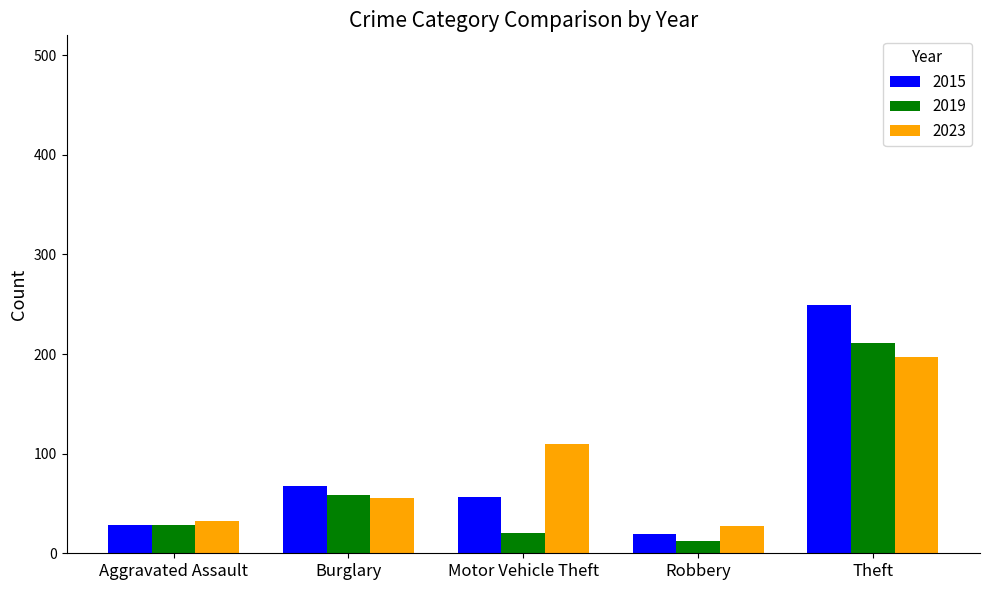

How many values in the 2019 series are below 28?

2